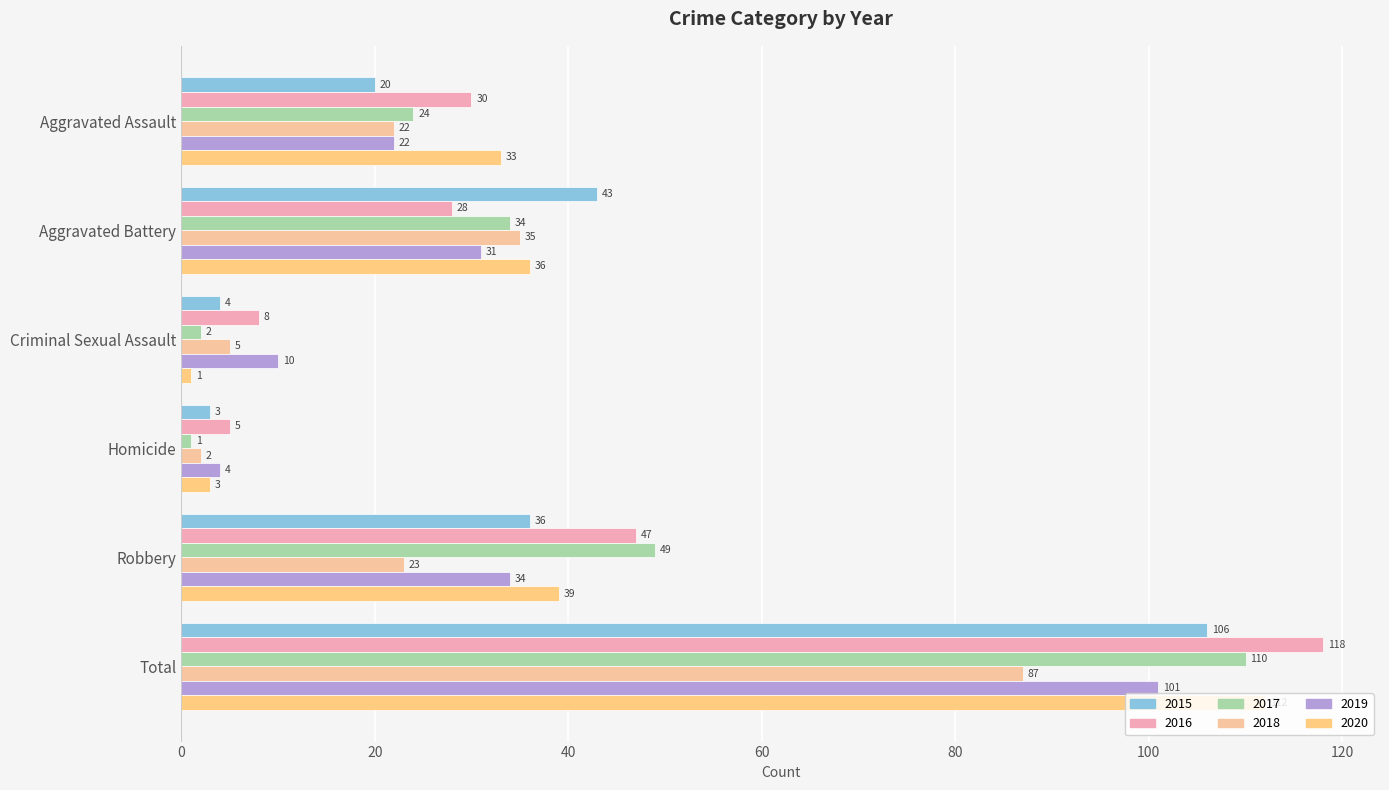

Read the 2016 value at Criminal Sexual Assault.

8